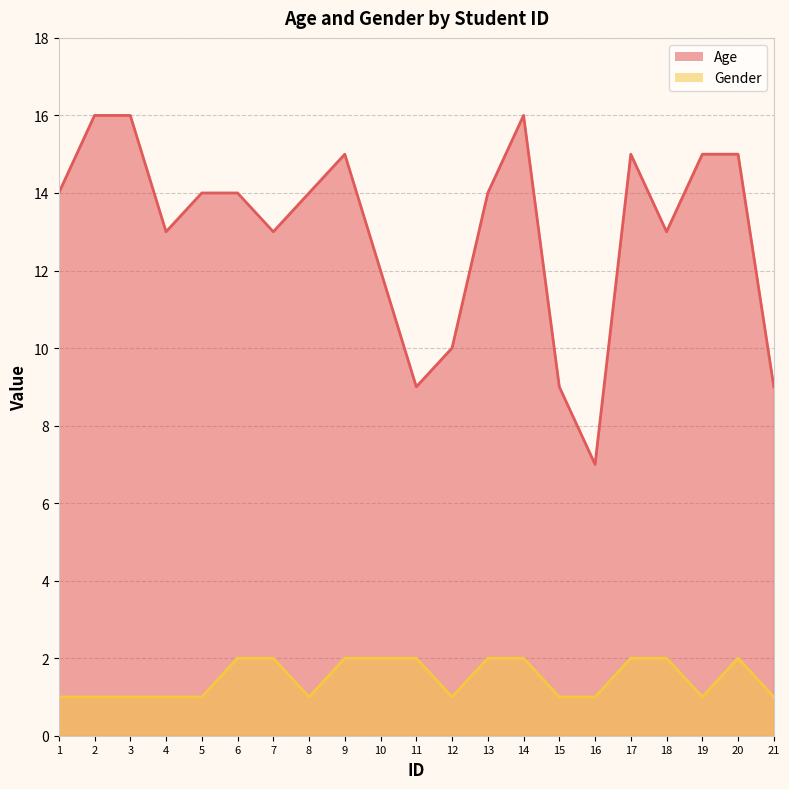

Does the chart display data point markers on the line(s)?

No